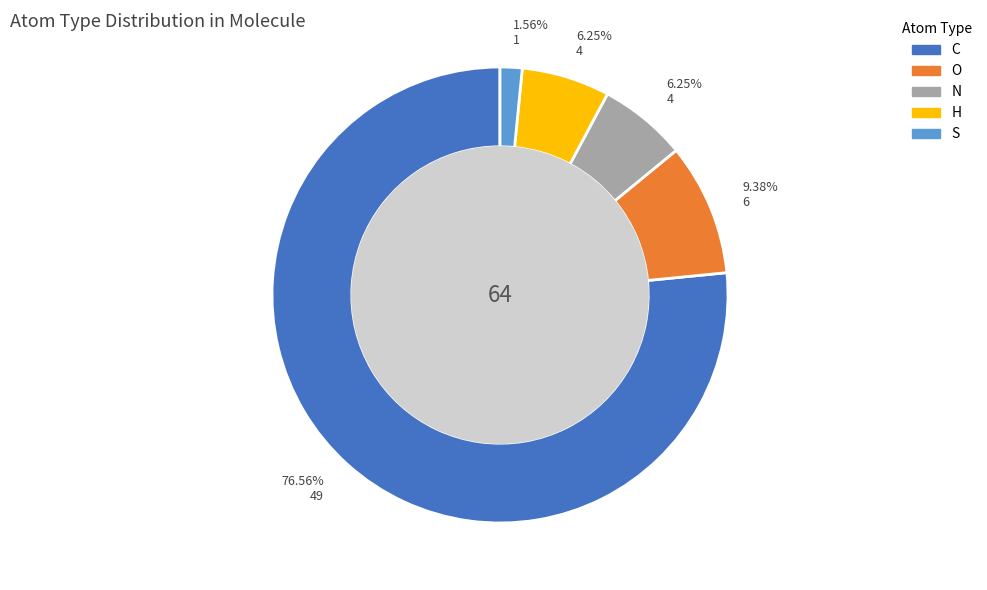

To the nearest percent, what percentage of the pie is H?

6%